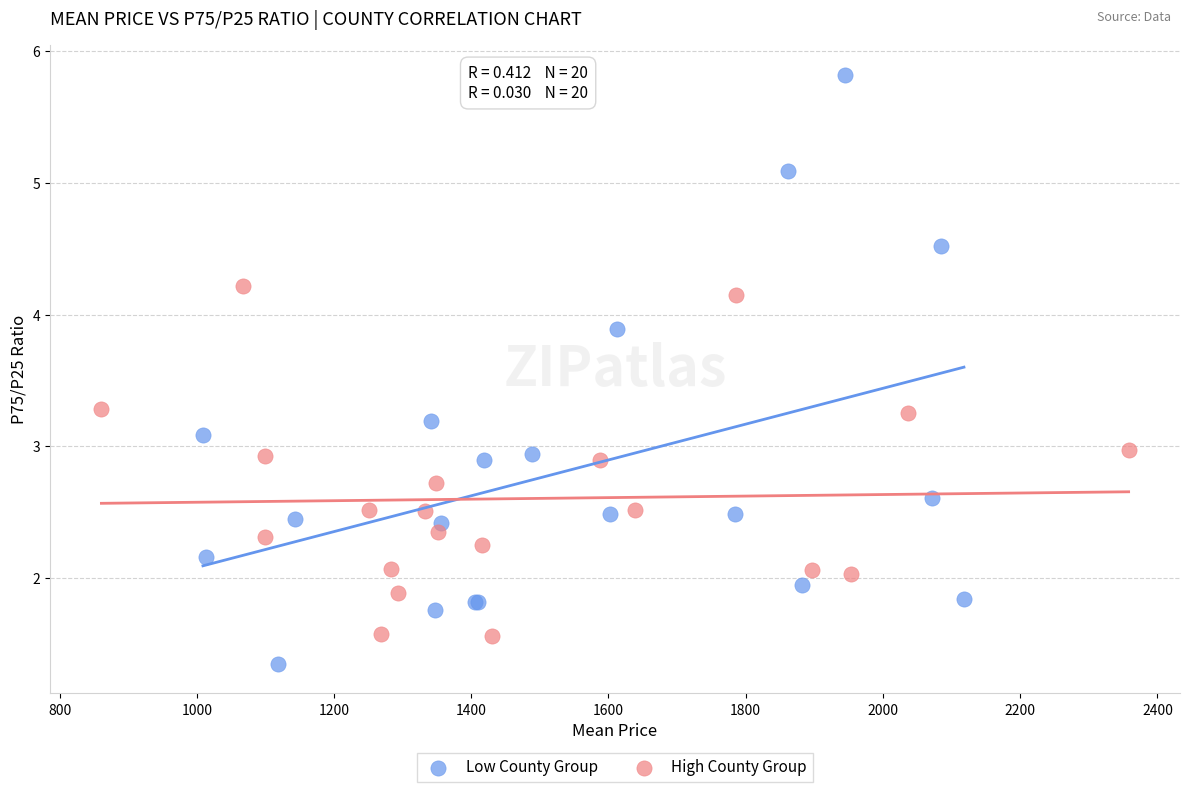

What are all the series names shown in the legend?

Low County Group, High County Group